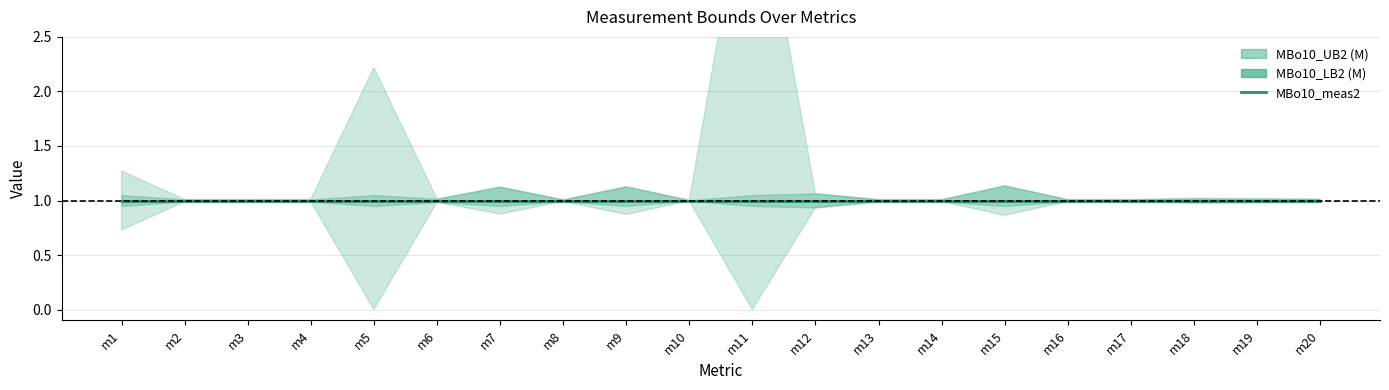

What is the sum of the MBo10_LB2 (M) values at m10 and m3?

2.0